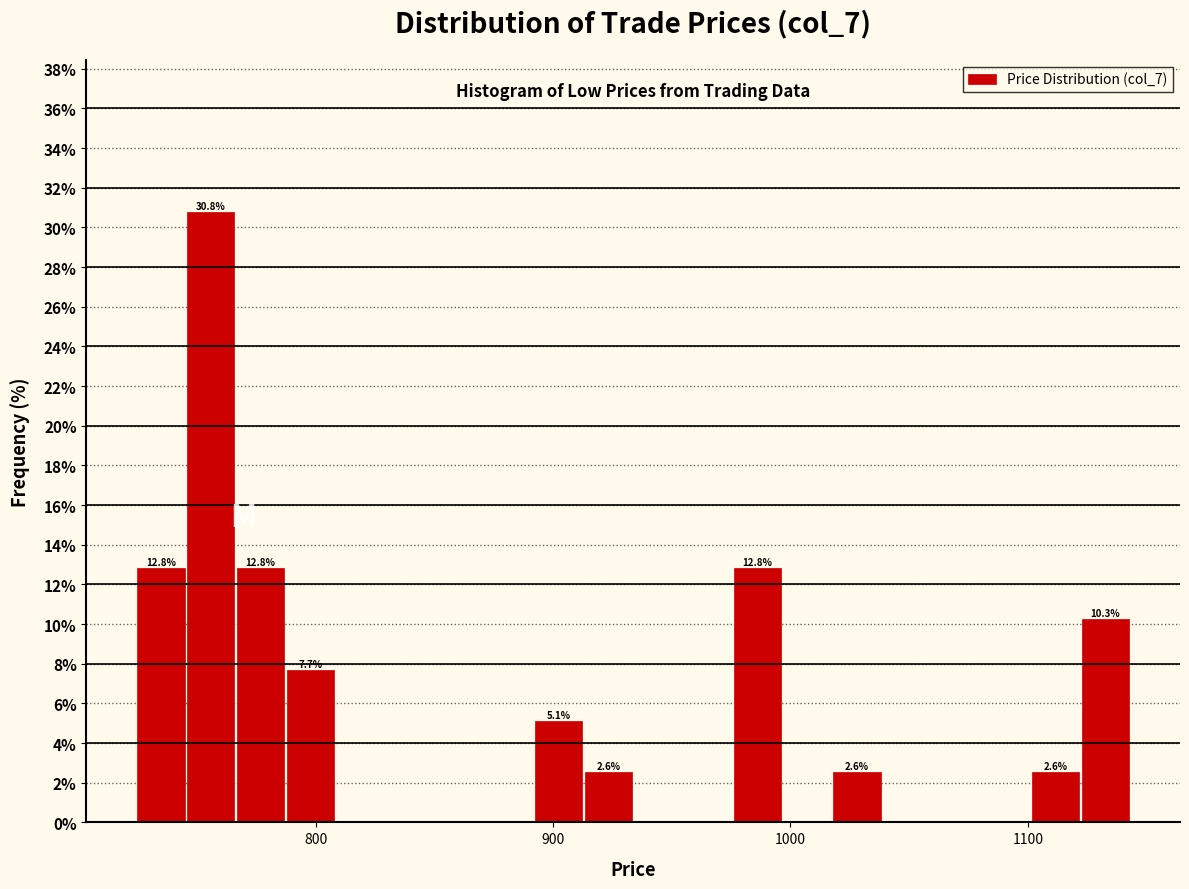

Read against the x-axis, roughly where is the centre of the tallest bar?

760